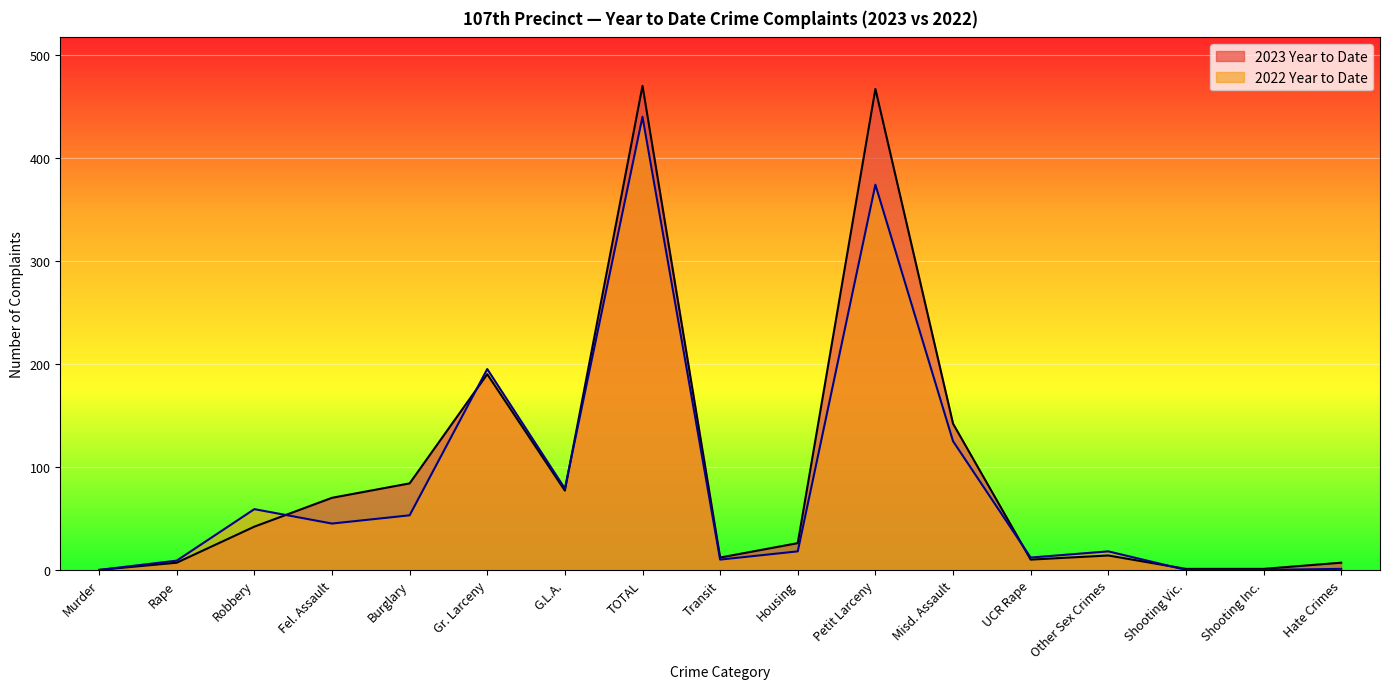

Between Misd. Assault and Hate Crimes, which series saw the biggest shift?

2023 Year to Date